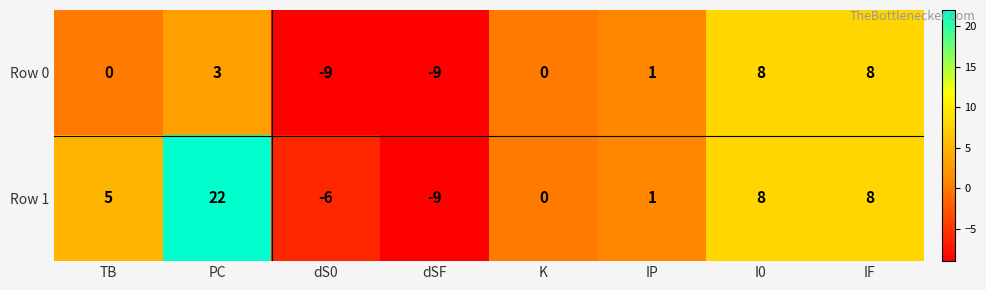

Read the Row 1 value at I0.

8